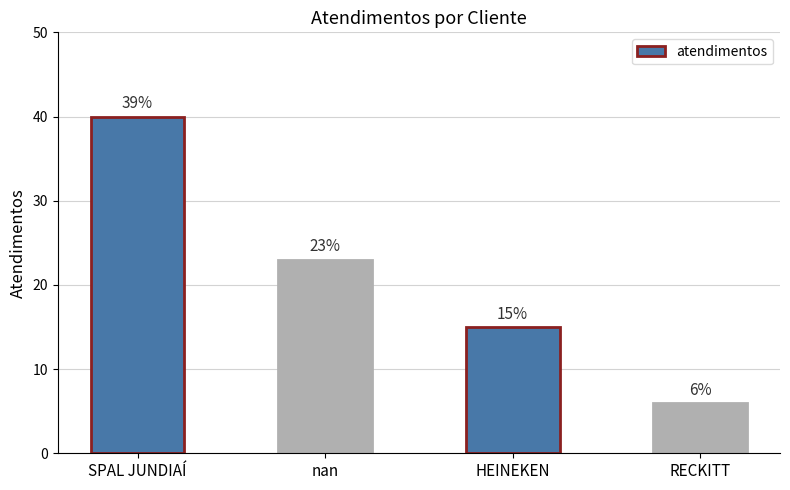

How many values are below 23?

2